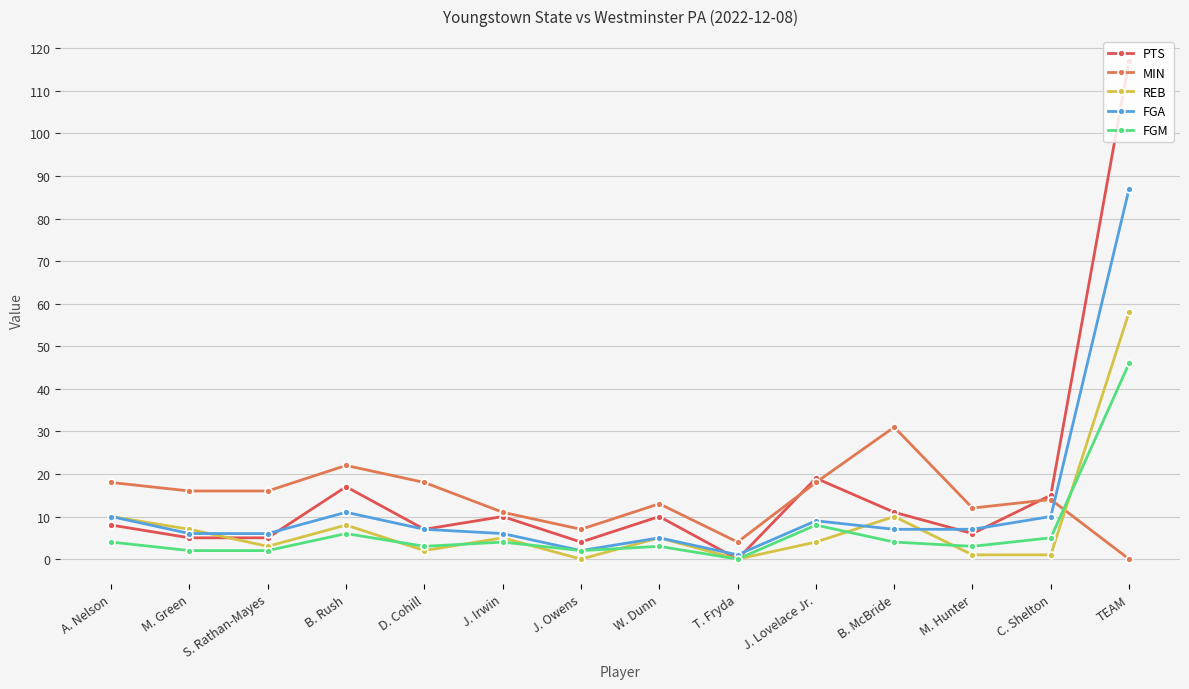

True or false: PTS and FGM intersect in this chart.

False